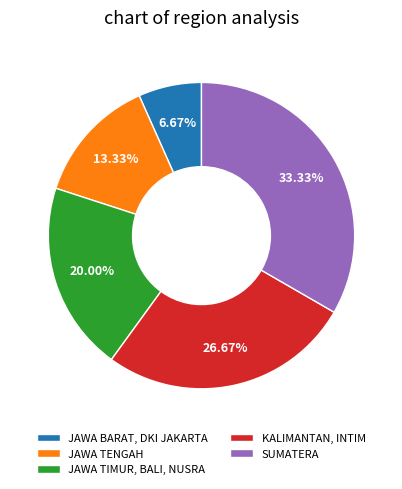

Does any single category account for the majority?

No